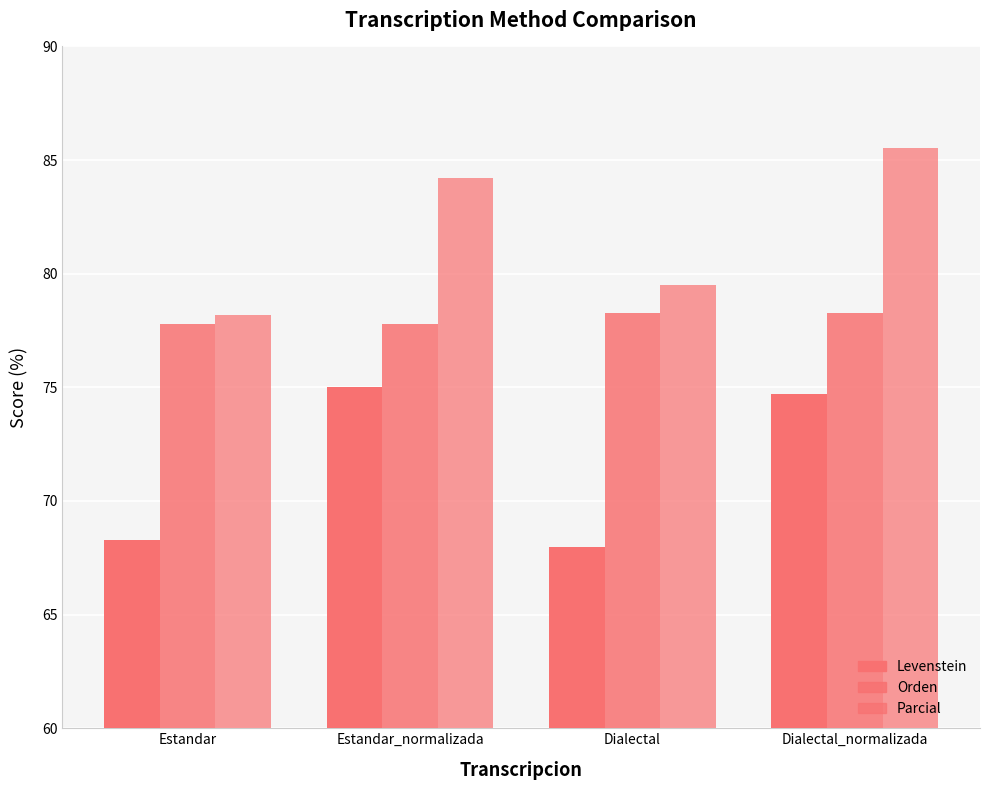

How many bars are there in total?

12